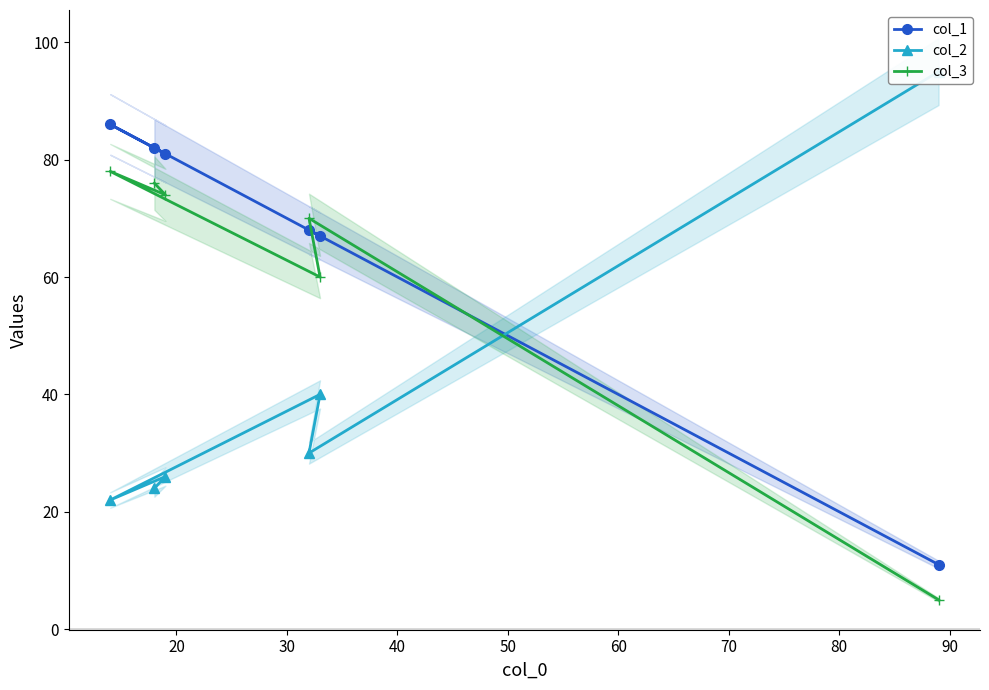

What is the minimum value for col_1?

11